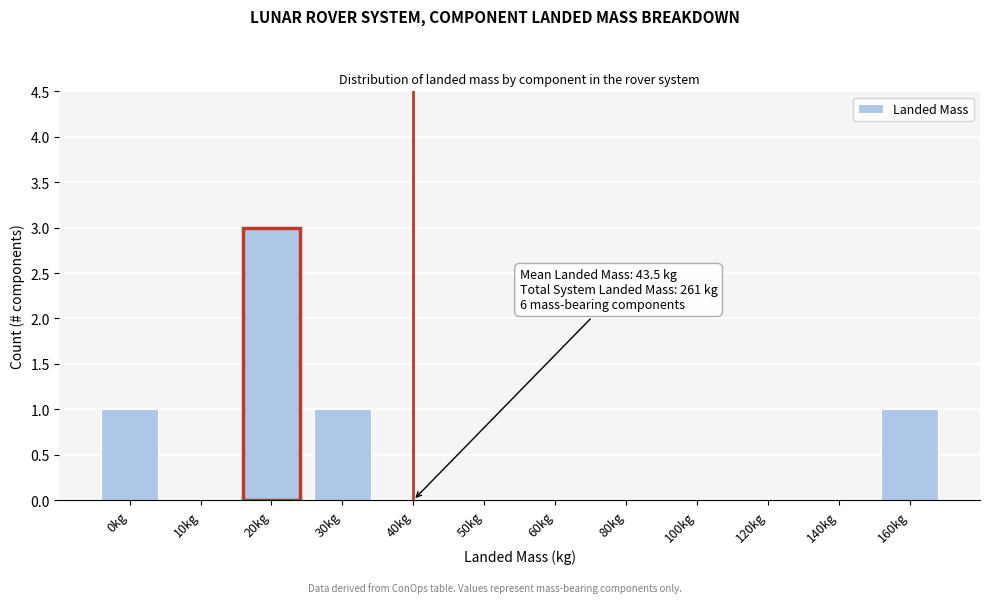

Reading left to right, list all the values displayed in this chart.

0kg=1	10kg=0	20kg=3	30kg=1	40kg=0	50kg=0	60kg=0	80kg=0	100kg=0	120kg=0	140kg=0	160kg=1